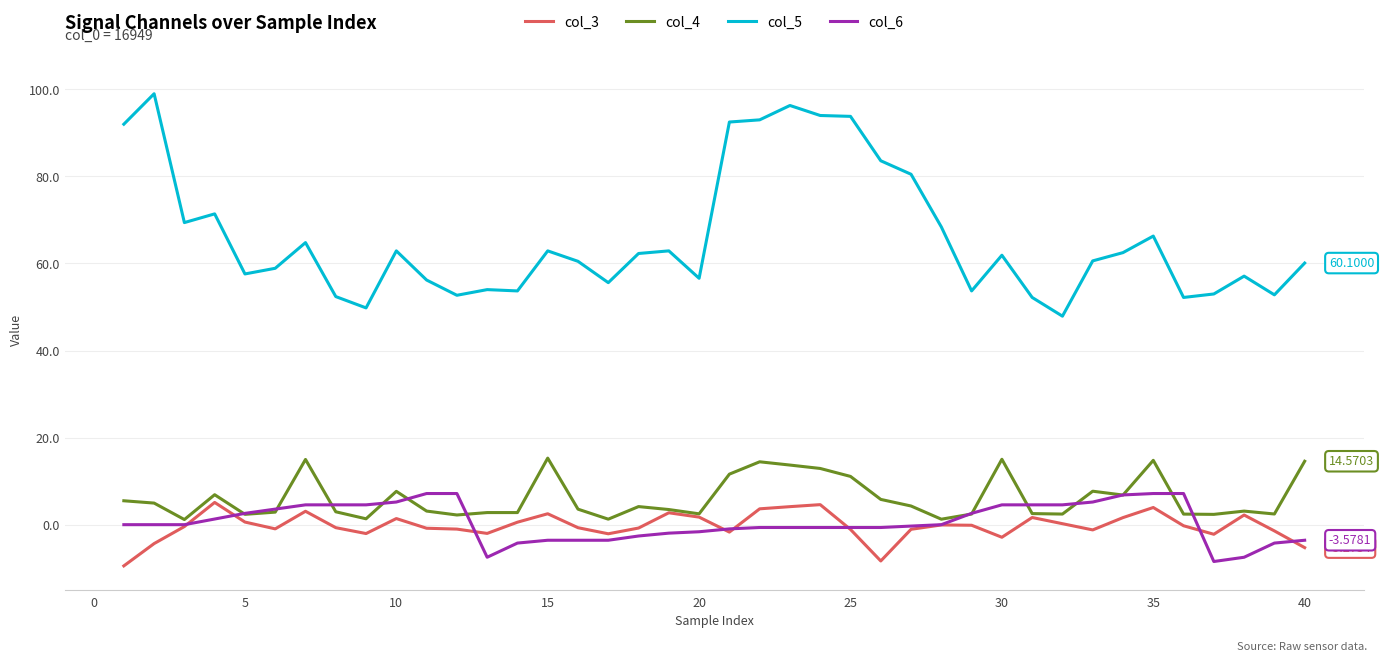

What is the sum of all col_4 values?

243.6